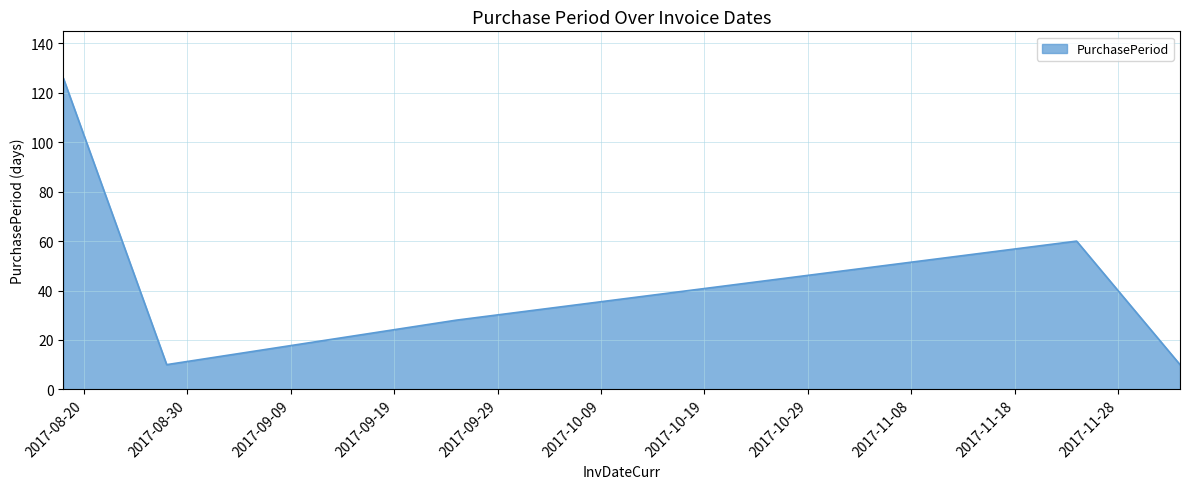

What is the average value?

47